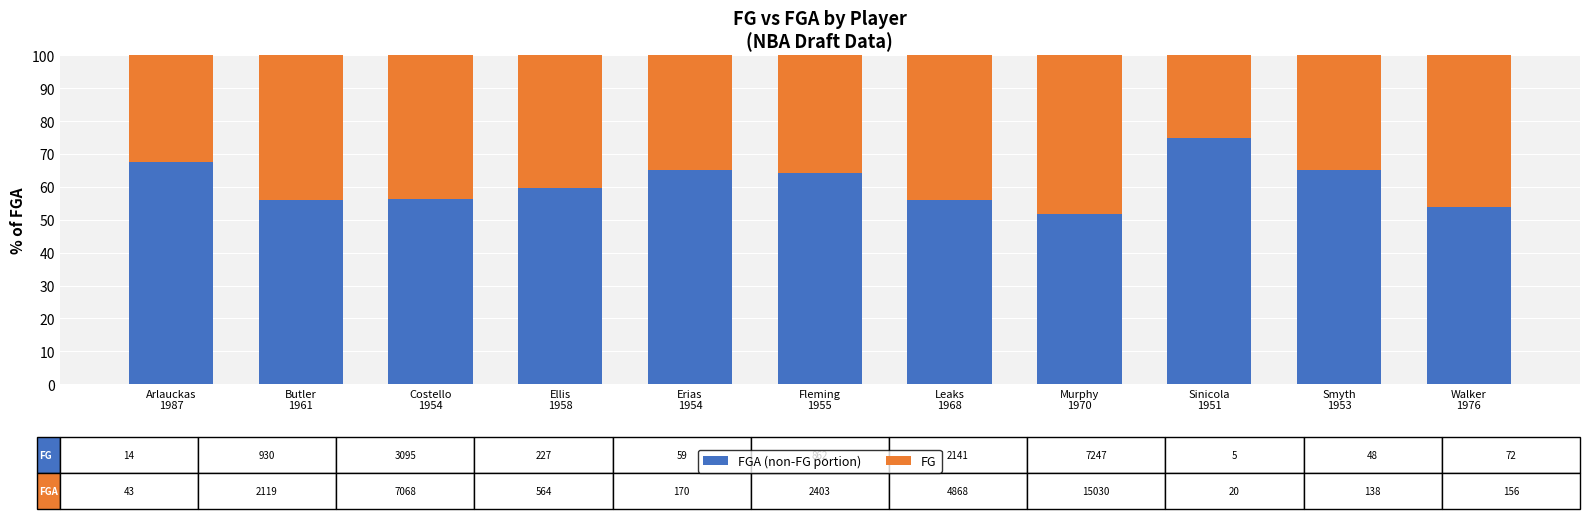

What are all the series names shown in the legend?

FGA (non-FG portion), FG